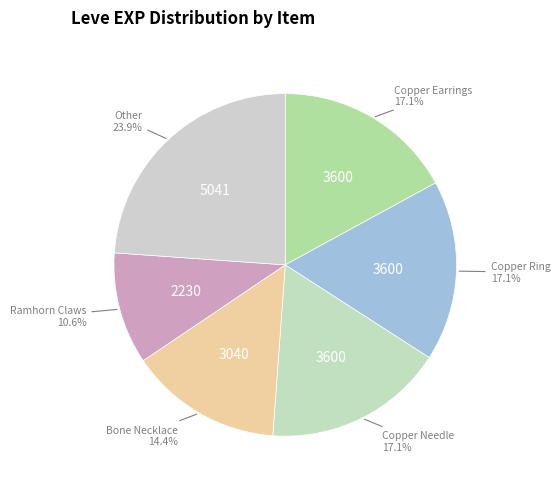

Combined, do Copper Earrings and Ramhorn Claws account for over 50%?

No